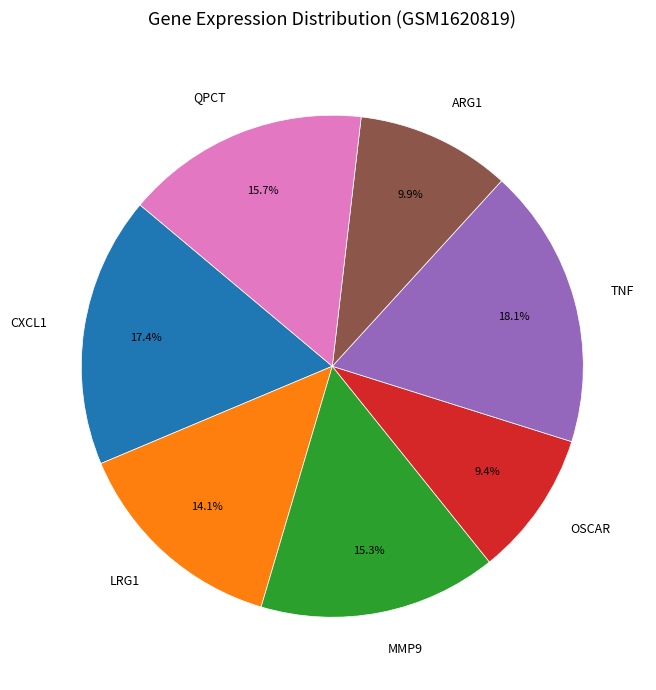

How many slices are in this pie chart?

7